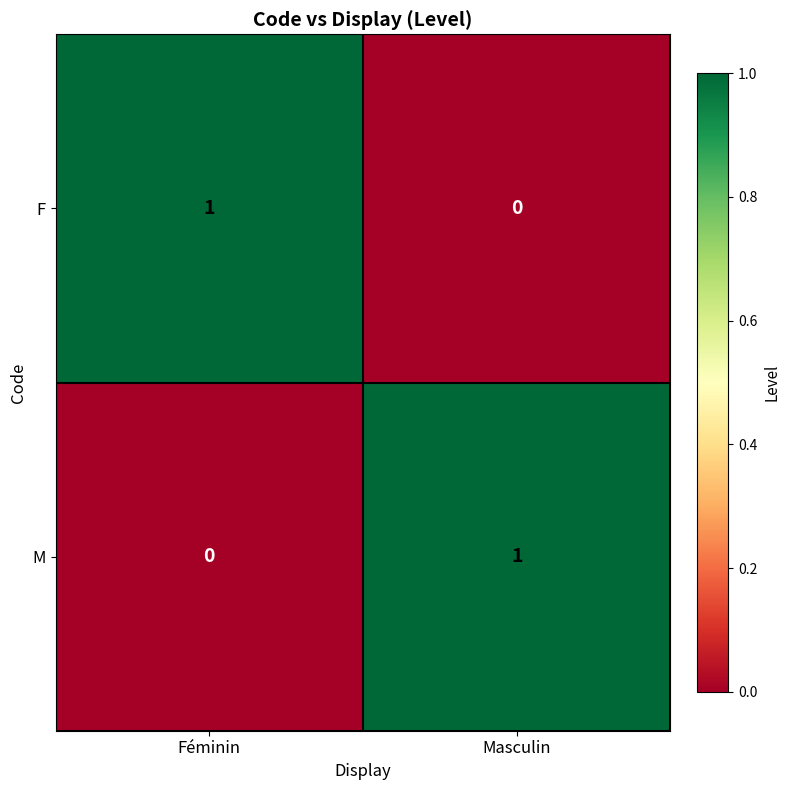

The value of M at Féminin is 0. True or false?

True